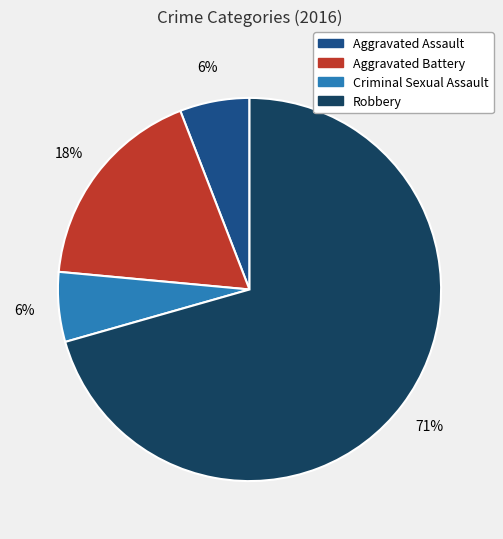

What is the ratio of the value at Aggravated Assault to the value at Criminal Sexual Assault?

1.0